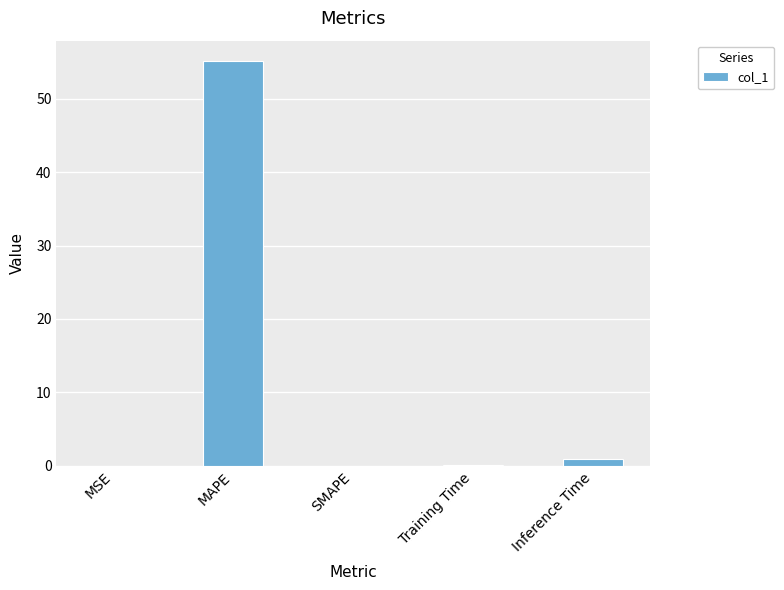

What is the sum of all values?

56.1